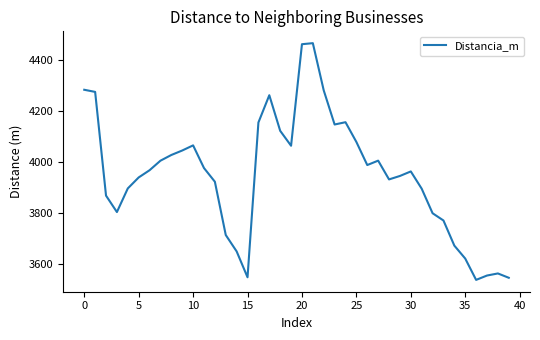

True or false: the data has more than 2 interior local peaks.

True